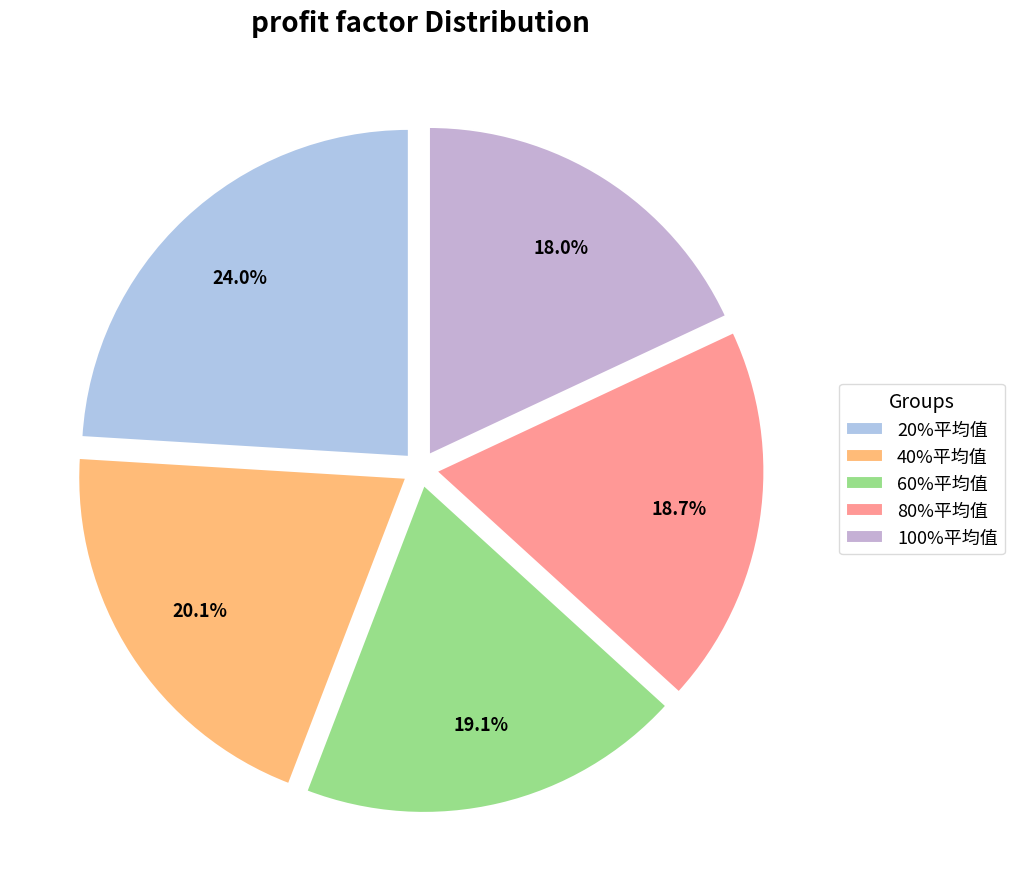

How many segments does this pie chart have?

5